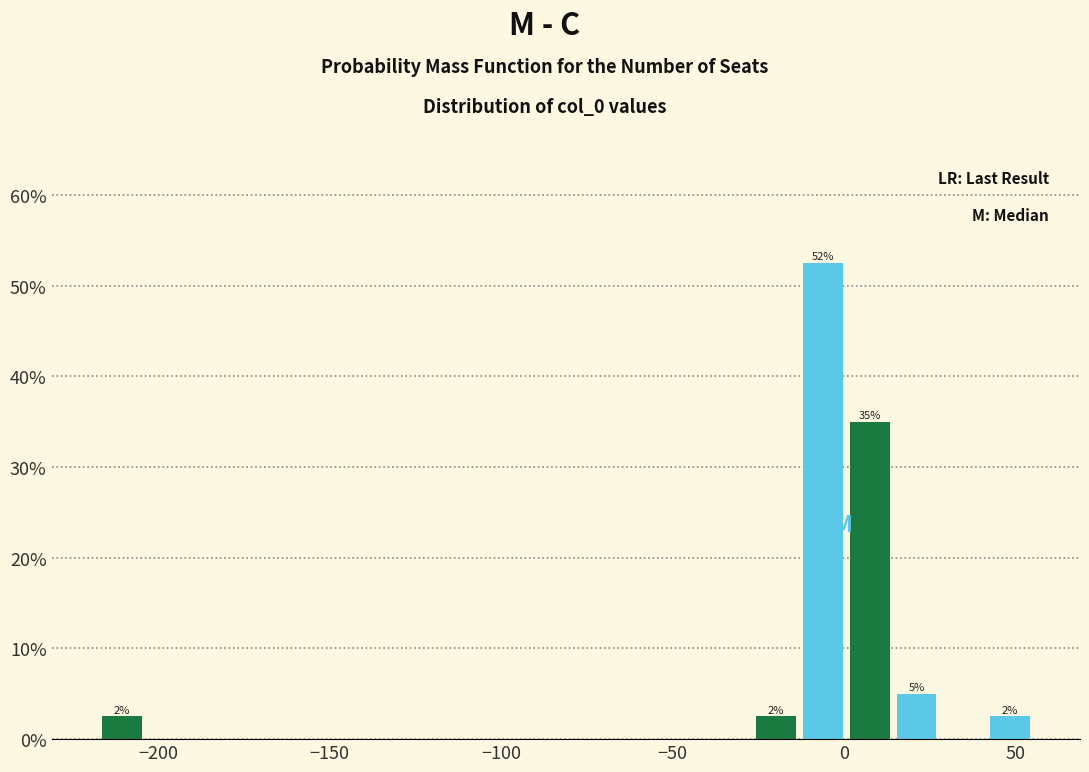

Around what value on the x-axis is the tallest bar? Give the approximate position of its centre, as read against the axis.

-5